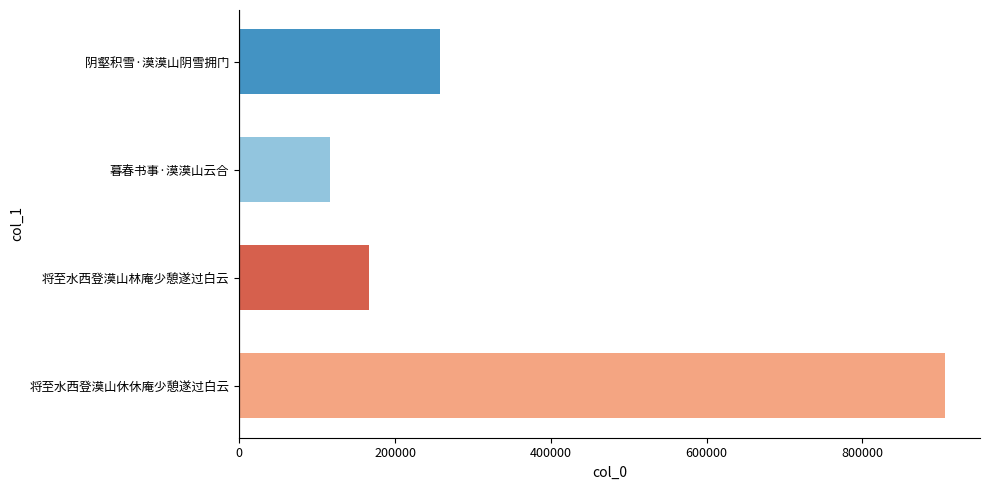

What is the value of the 1st bar from the left?

905873